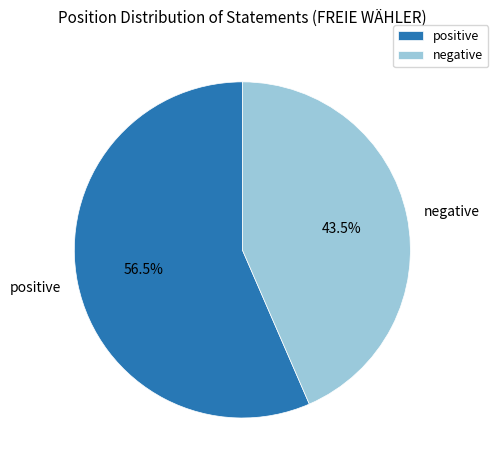

What is the majority slice?

positive